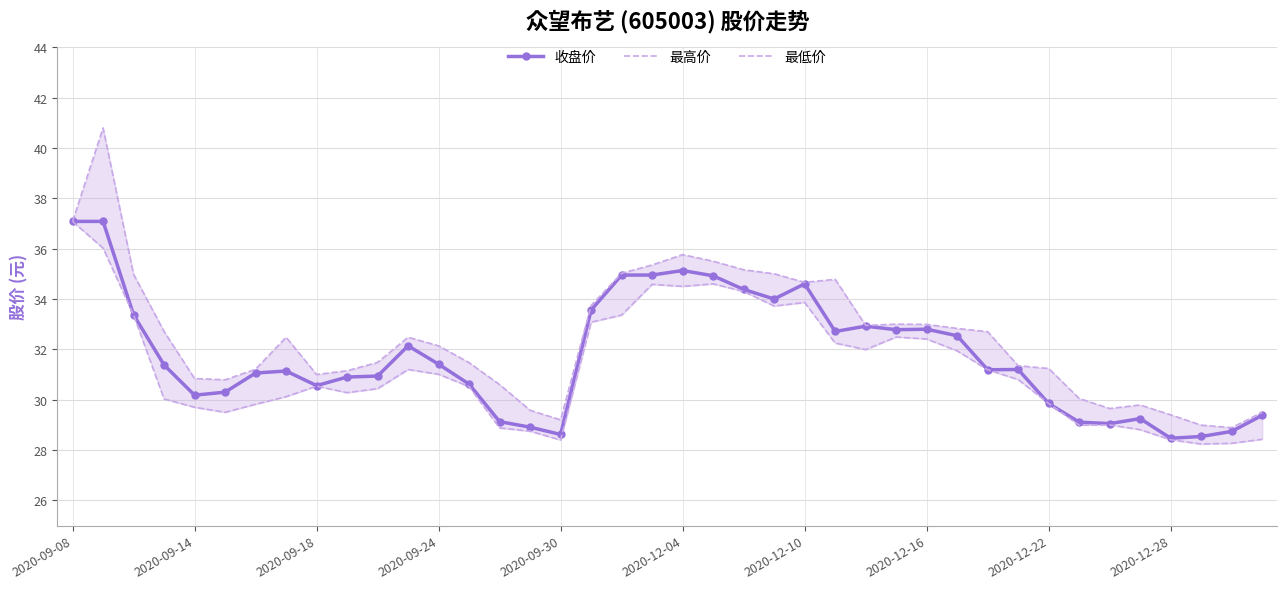

How many lines are shown in the chart?

3